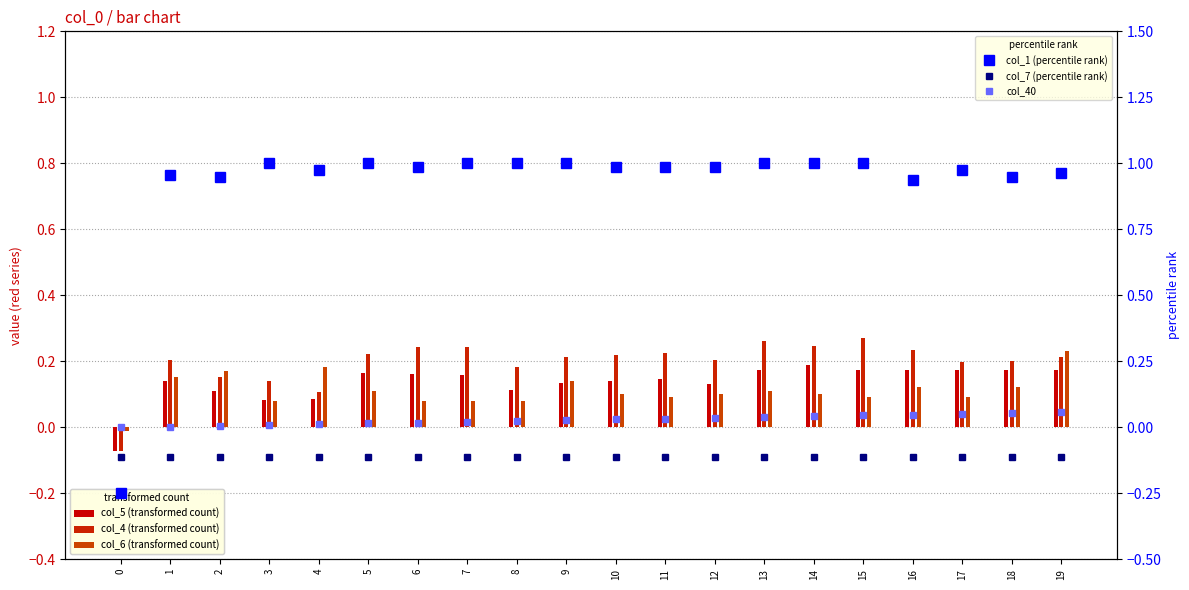

List the series in order of their peak value, lowest first.

col_7 (percentile rank), col_40, col_5 (transformed count), col_6 (transformed count), col_4 (transformed count), col_1 (percentile rank)